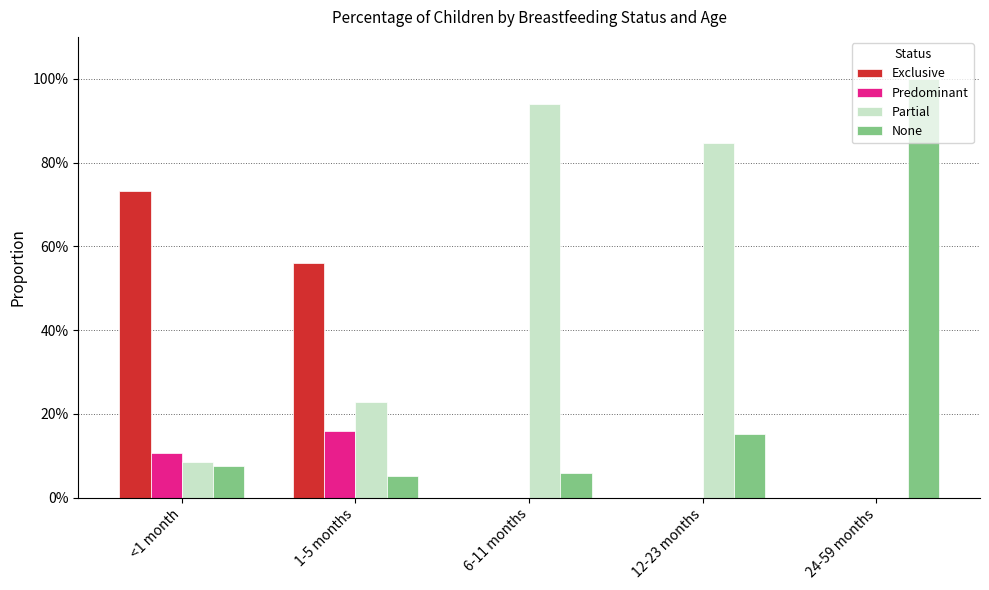

Rank the categories by None value from highest to lowest.

24-59 months, 12-23 months, <1 month, 6-11 months, 1-5 months